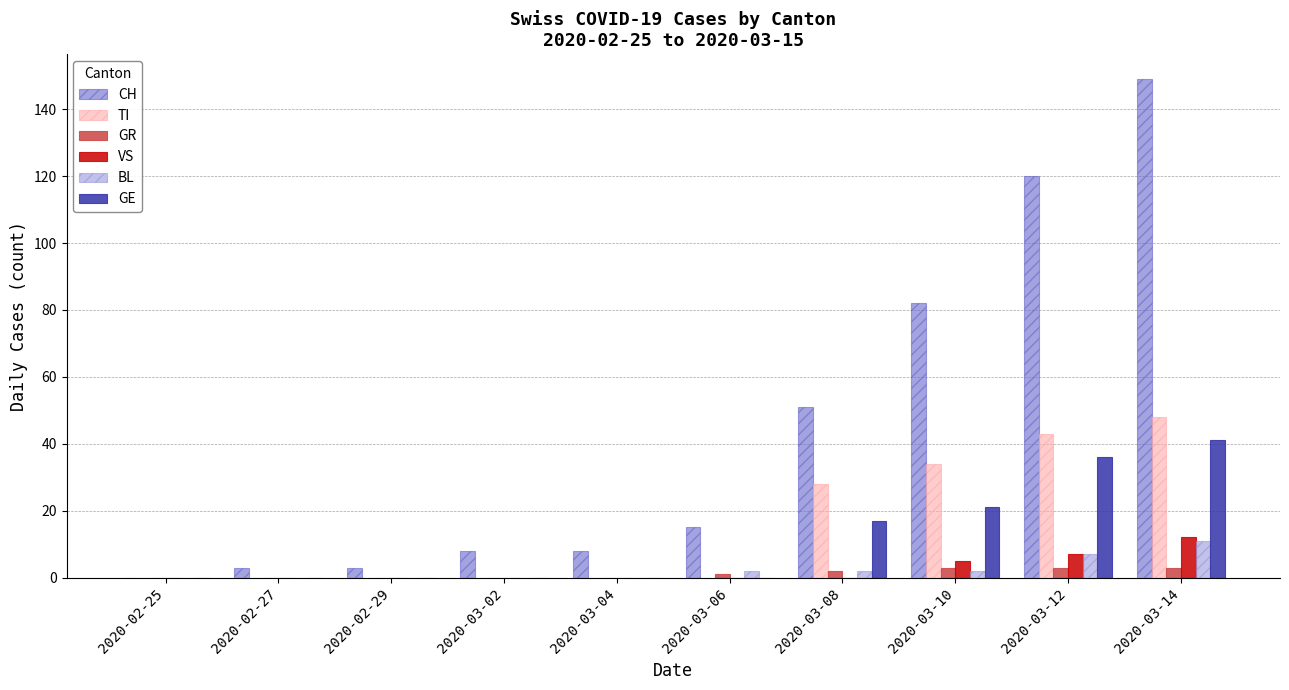

What is the sum of all BL values?

24